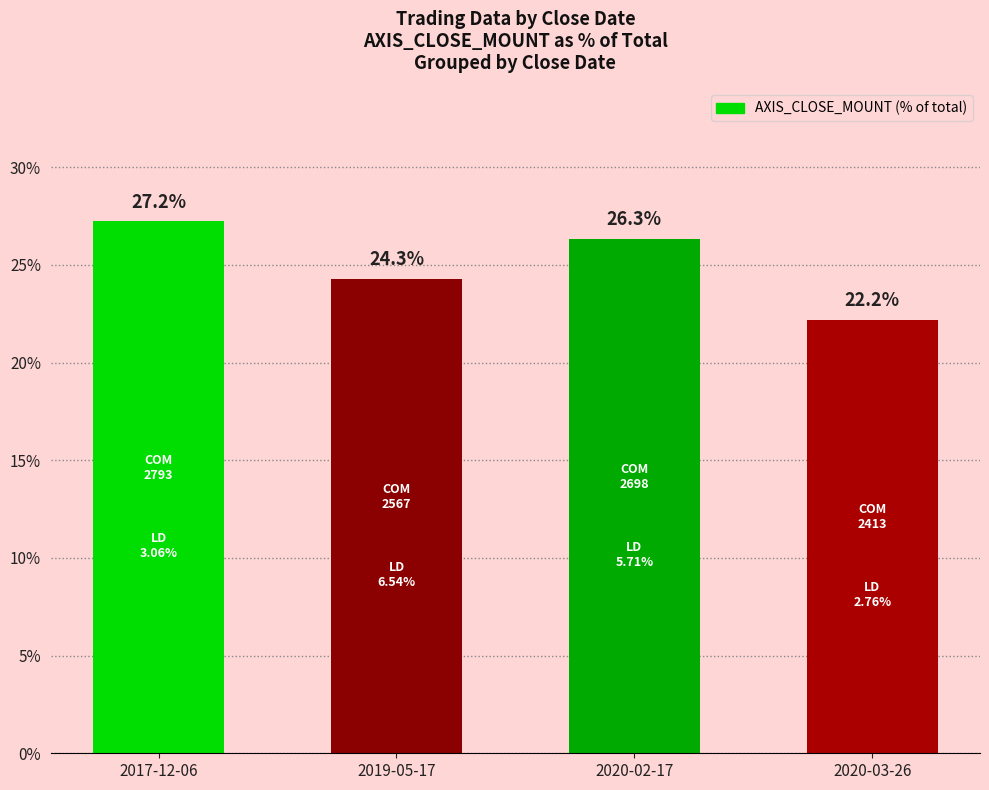

At which category does the chart reach its peak across all series?

2017-12-06